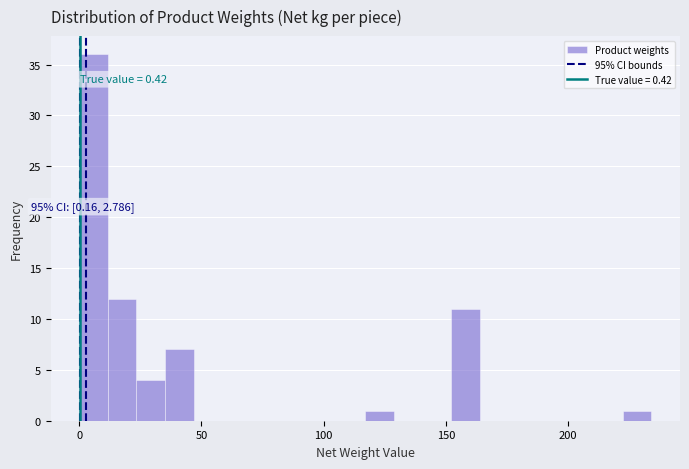

Around what value on the x-axis is the tallest bar? Give the approximate position of its centre, as read against the axis.

5